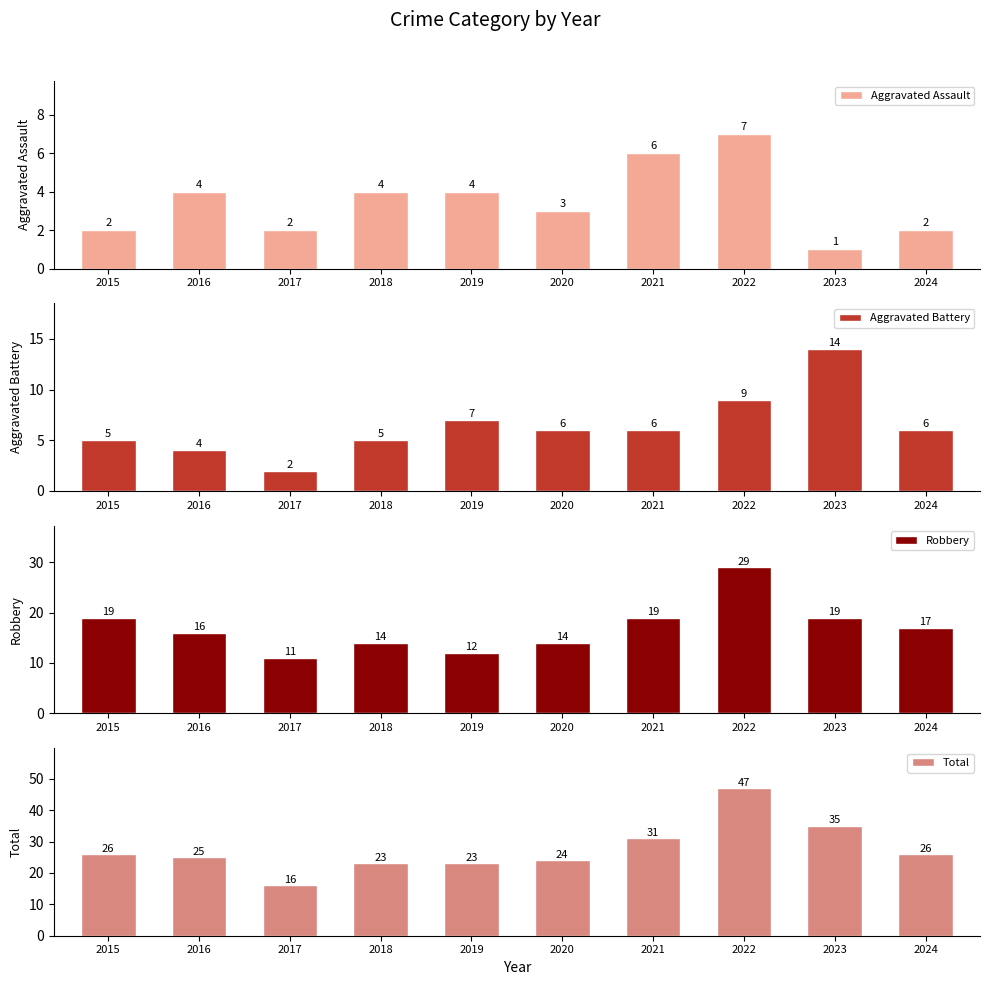

What value does the Robbery series have at 2017?

11